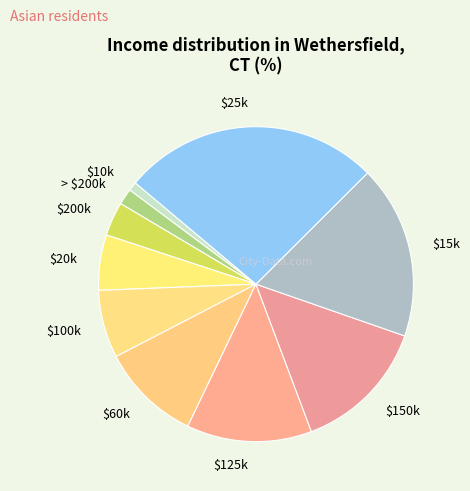

How many segments does this pie chart have?

10